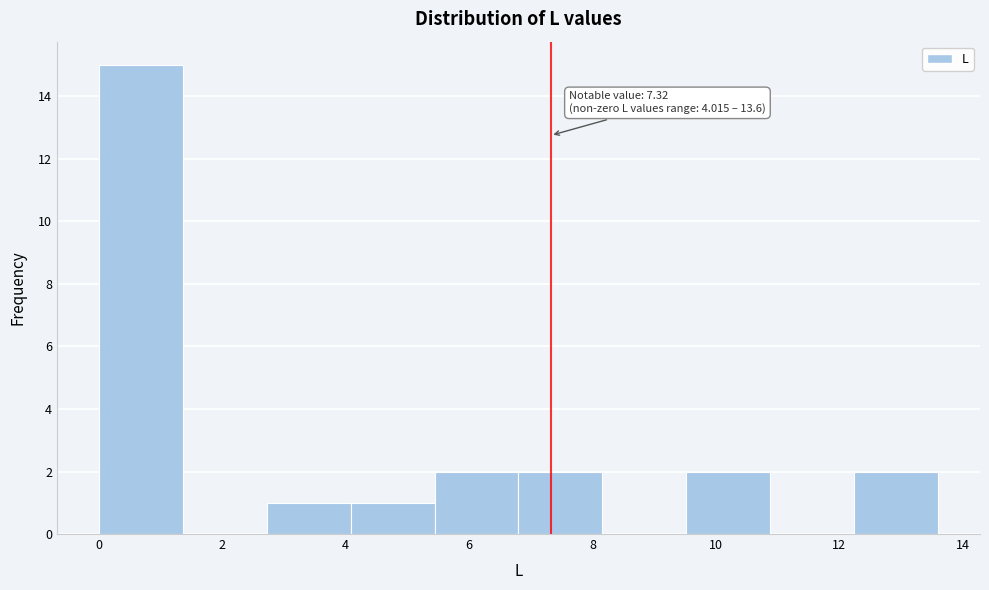

Which range on the x-axis has the tallest bar?

0.00 to 1.36